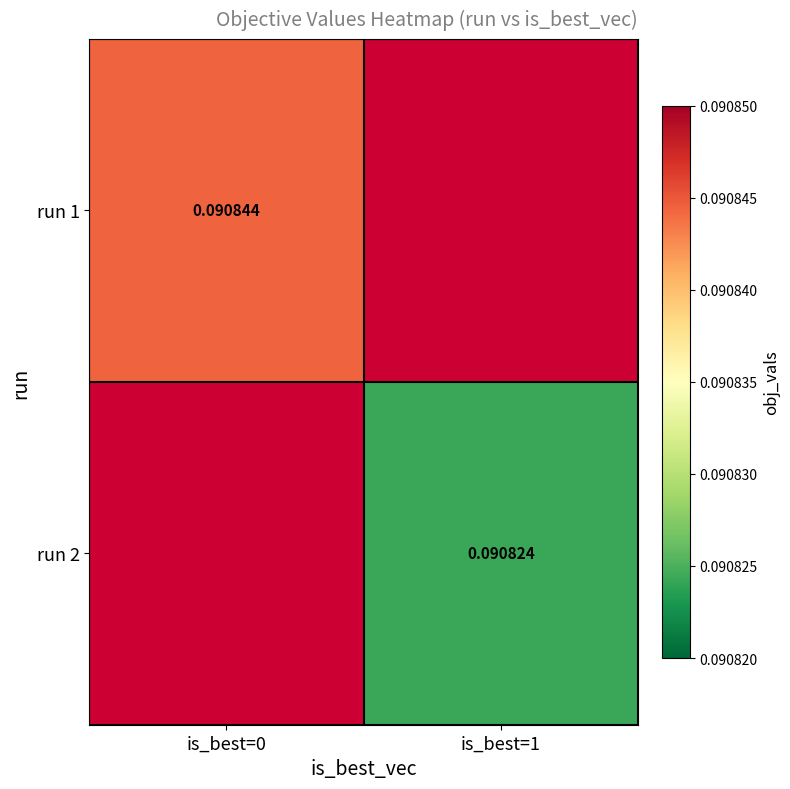

How many values in the run 2 series exceed 0?

1